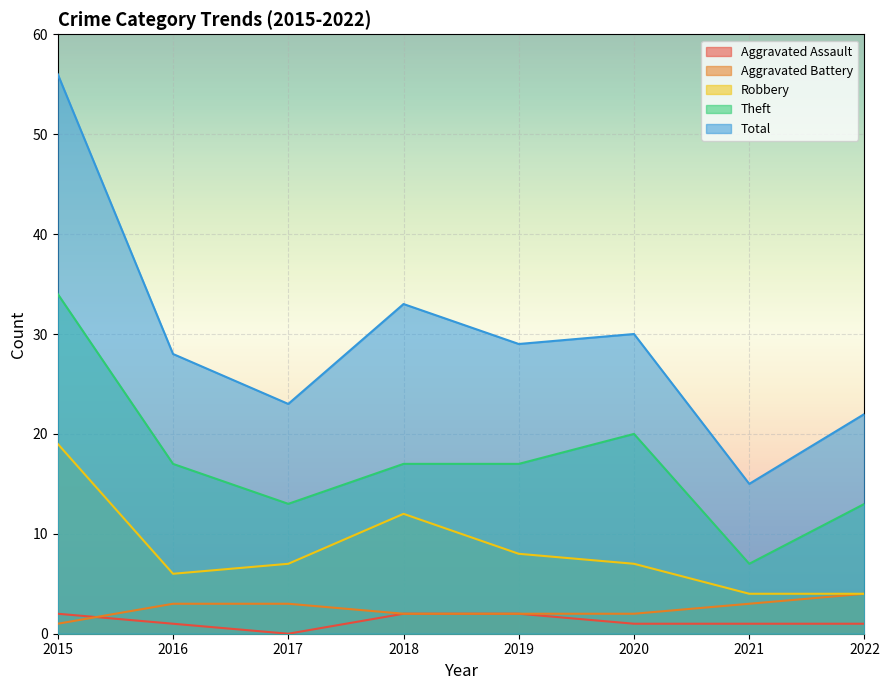

Which series has the widest spread of values?

Total